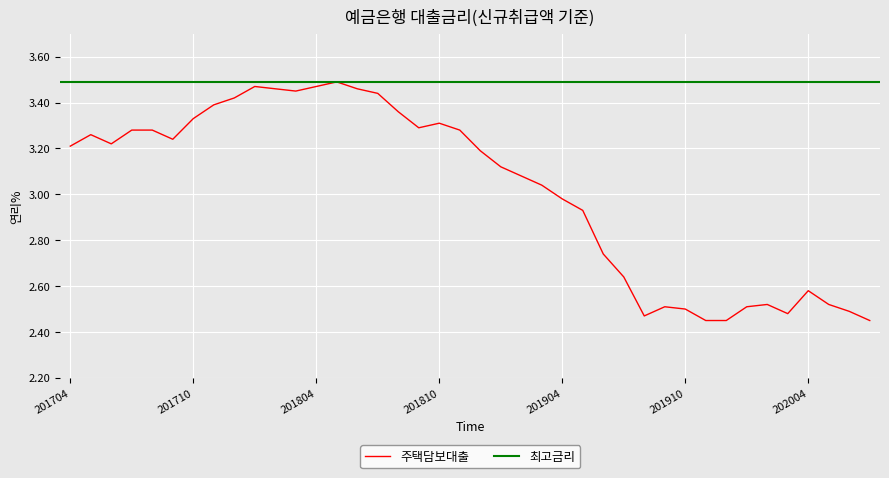

What is the ratio of the value at 201803 to the value at 201802?

1.0